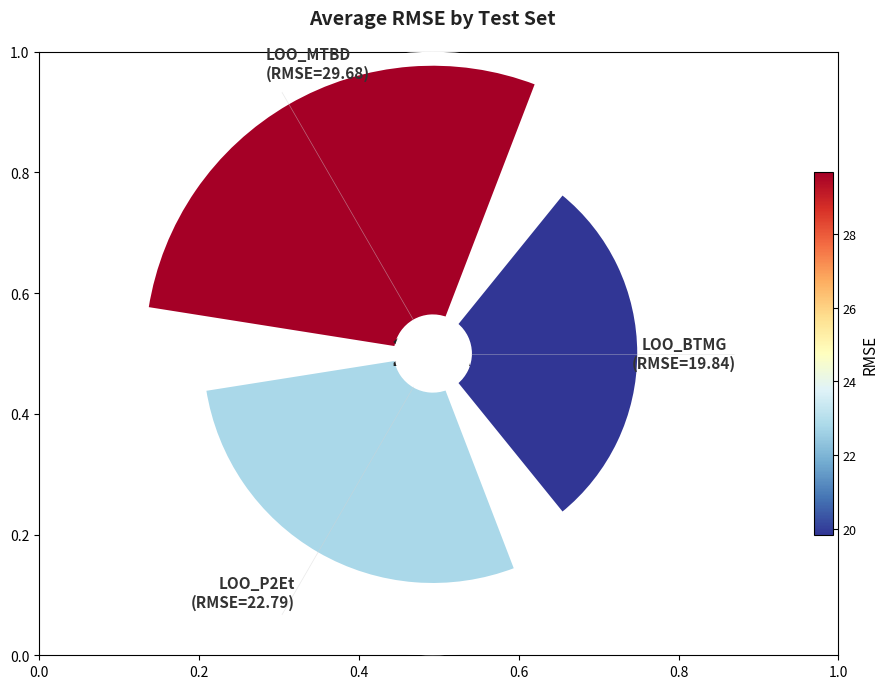

To the nearest percent, what is the difference between the 0.2 and 0.4 slice percentages?

10%